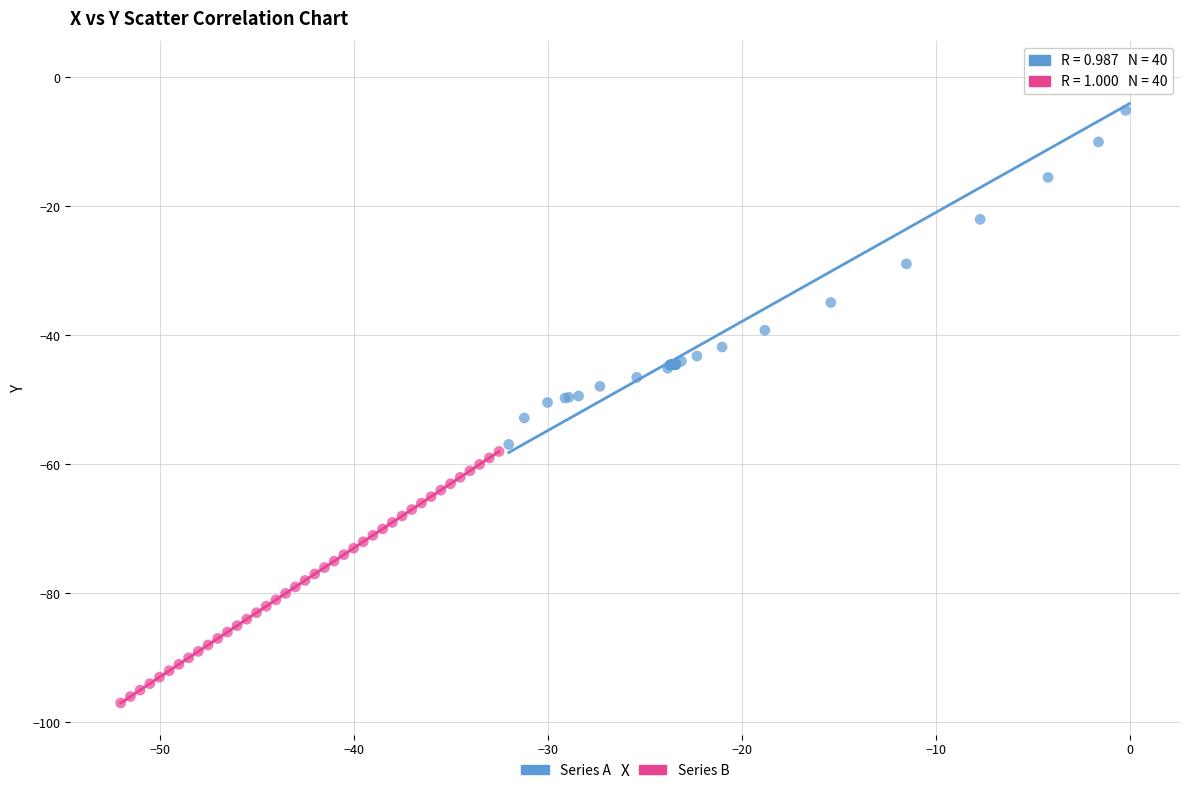

Which series contains the highest Y value?

Series A